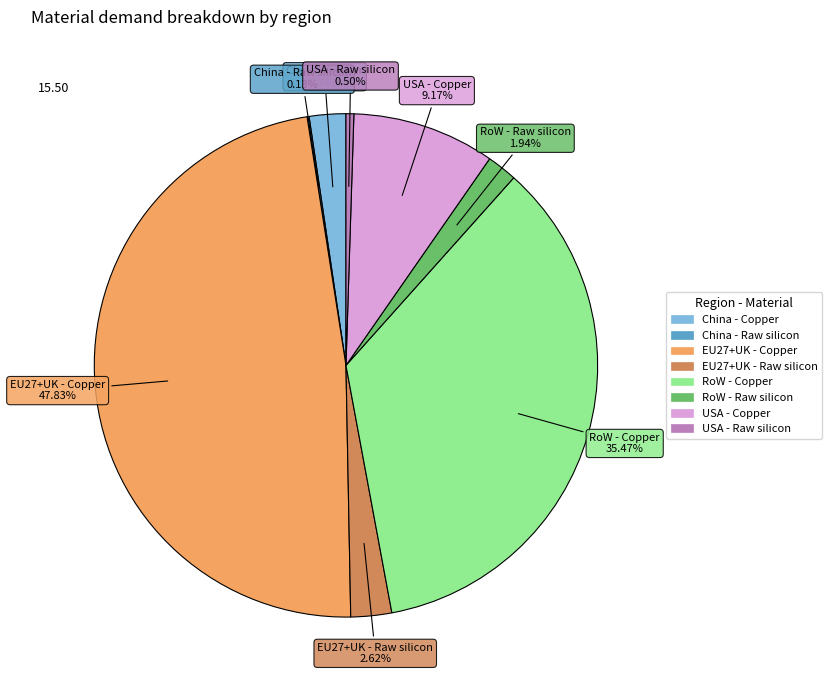

Does China - Copper account for over 50% of the chart?

No